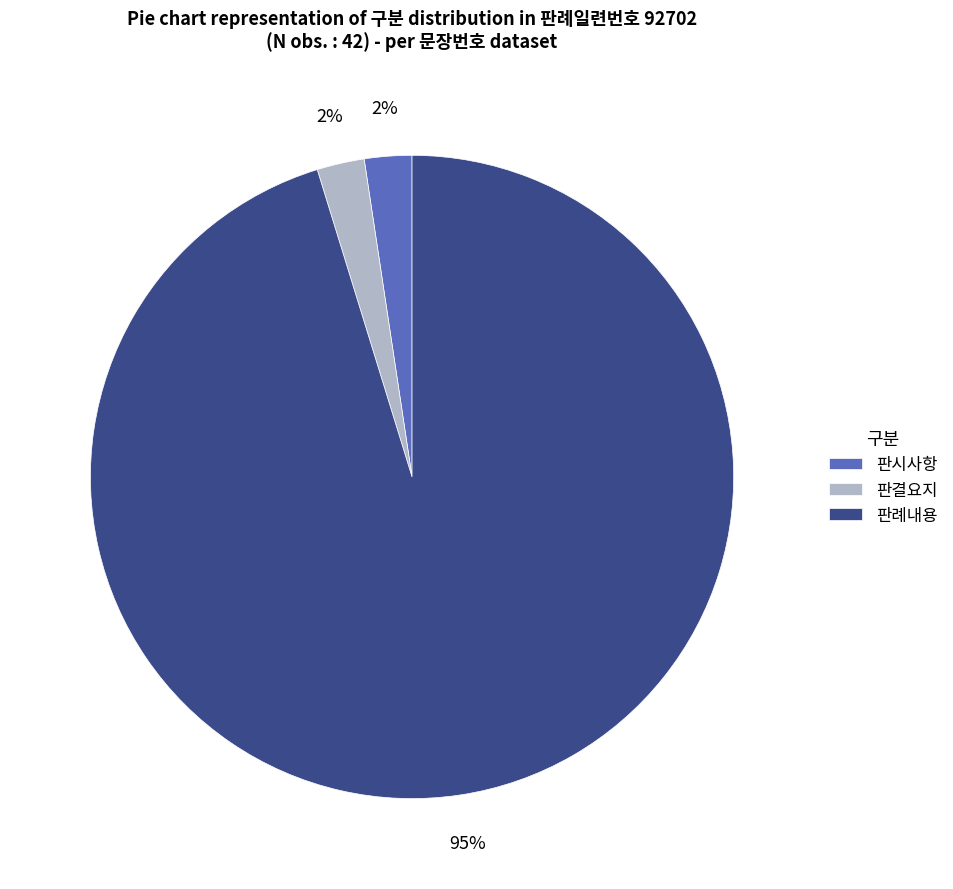

Which has a higher value, 판례내용 or 판시사항?

판례내용